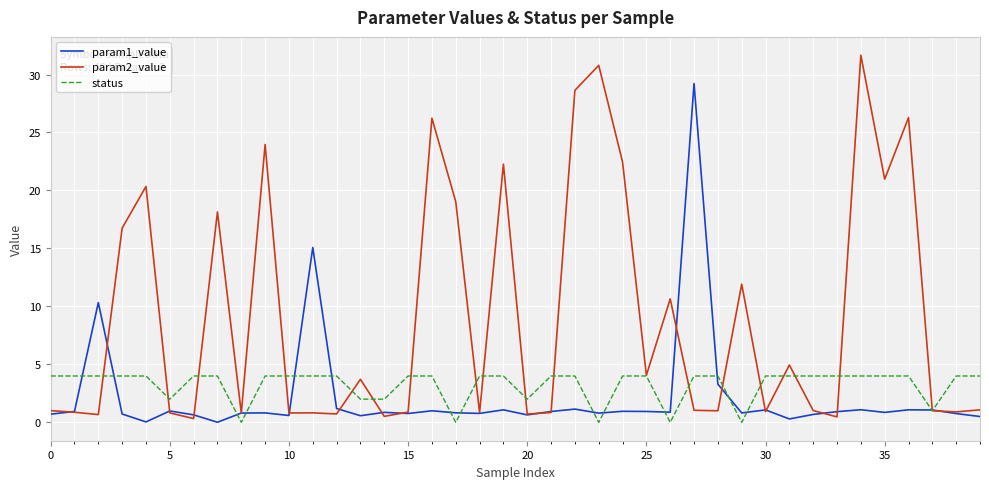

Which series has the widest spread of values?

param2_value